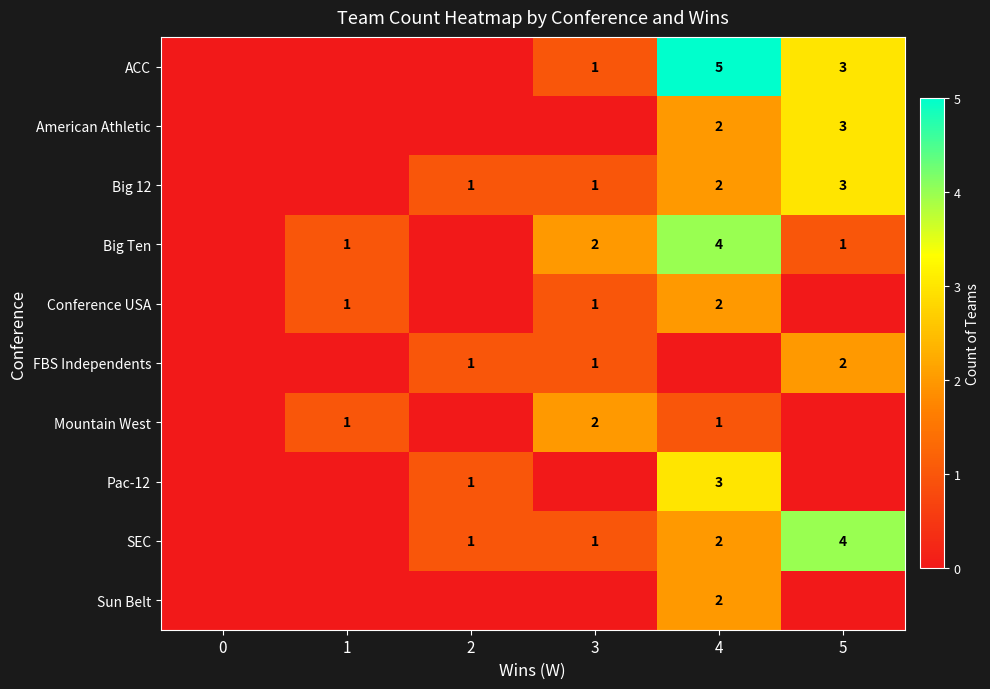

How many distinct data groups are displayed?

10